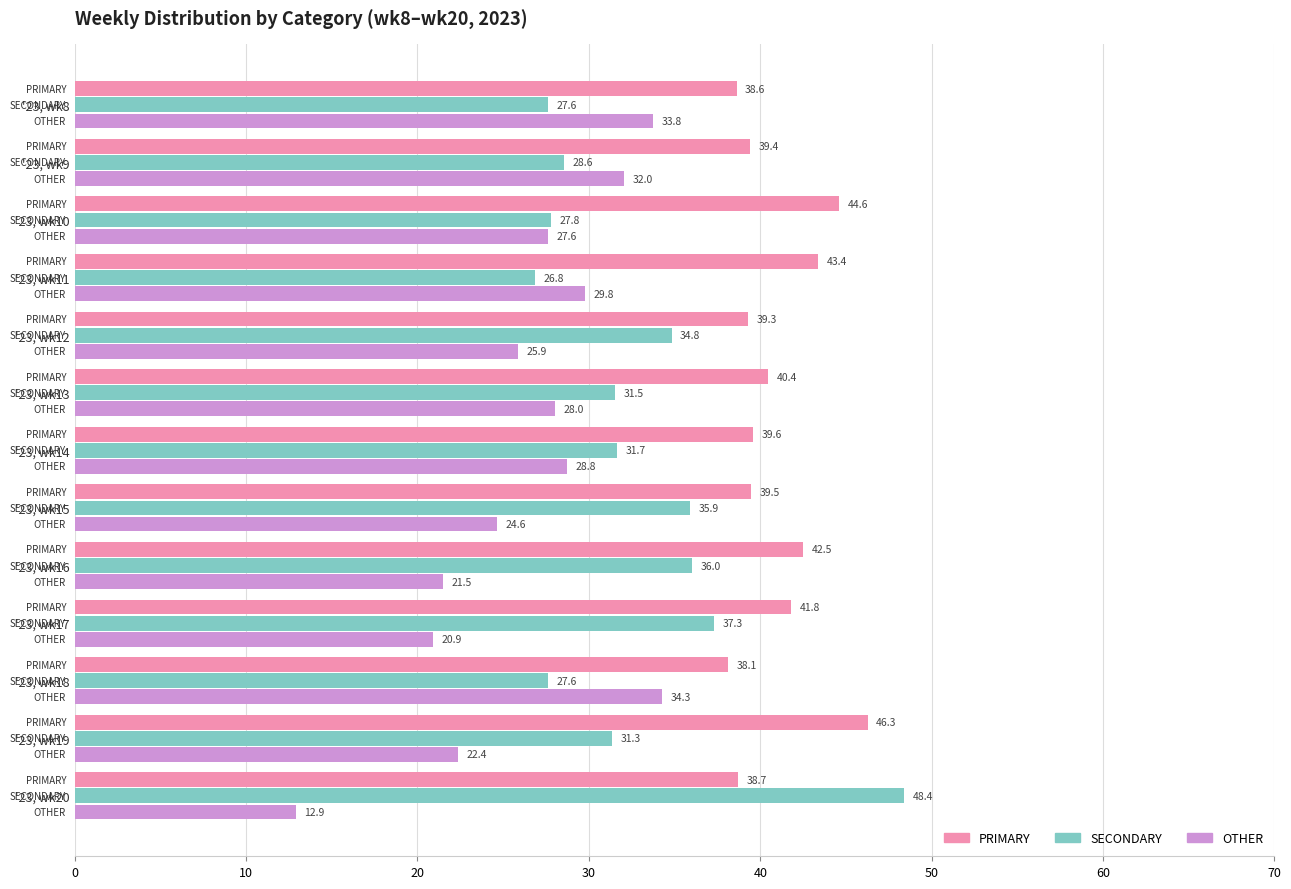

The PRIMARY series shows 21.9 at '23, wk17. True or false?

False